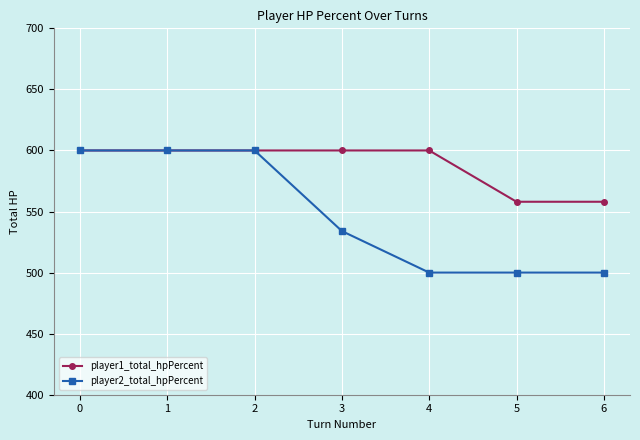

What is the value of the player1_total_hpPercent point at the 2nd from the left?

600